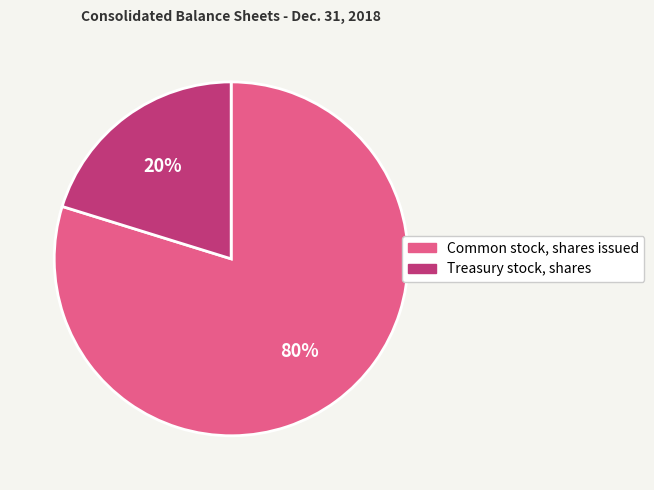

Rank the categories by value from lowest to highest.

Treasury stock, shares, Common stock, shares issued